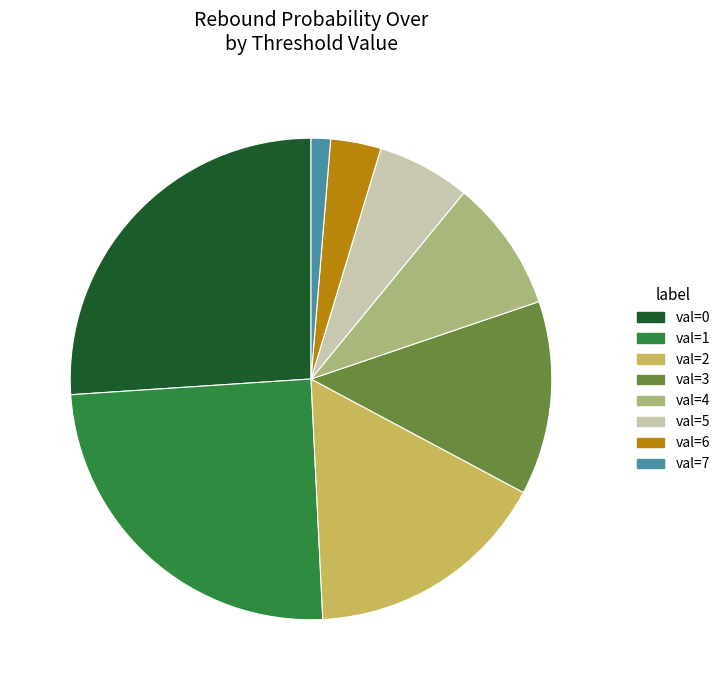

Which has a higher value, val=5 or val=0?

val=0